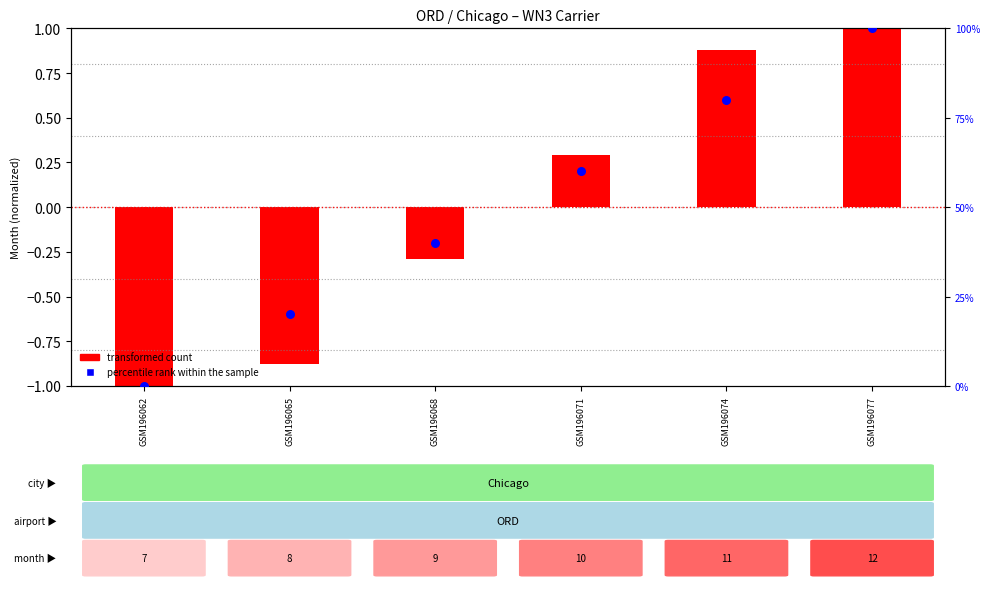

Which series reaches the maximum Y coordinate?

percentile rank within the sample